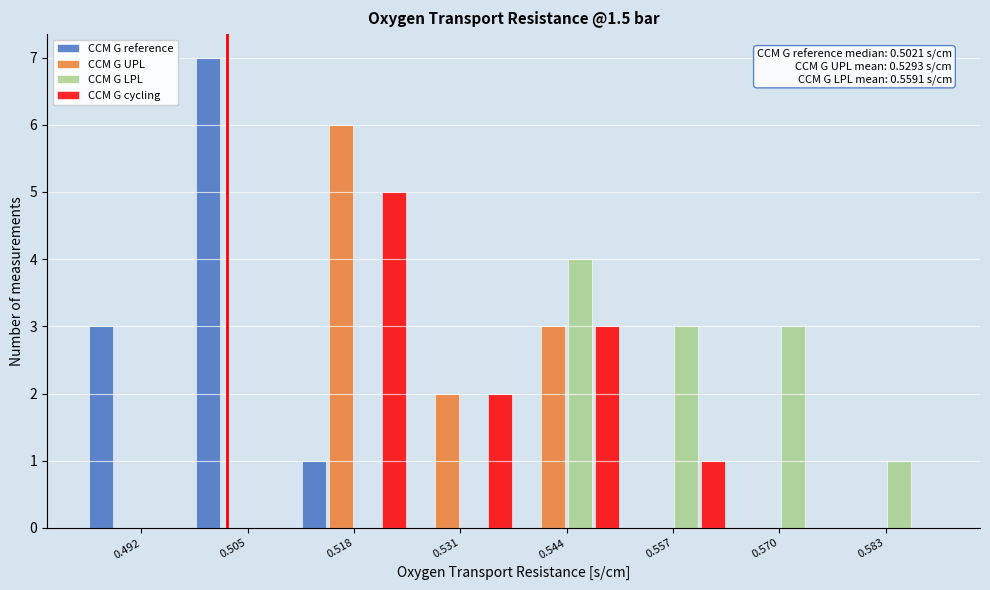

In the CCM G cycling series, which range on the x-axis has the tallest bar?

0.512 to 0.524